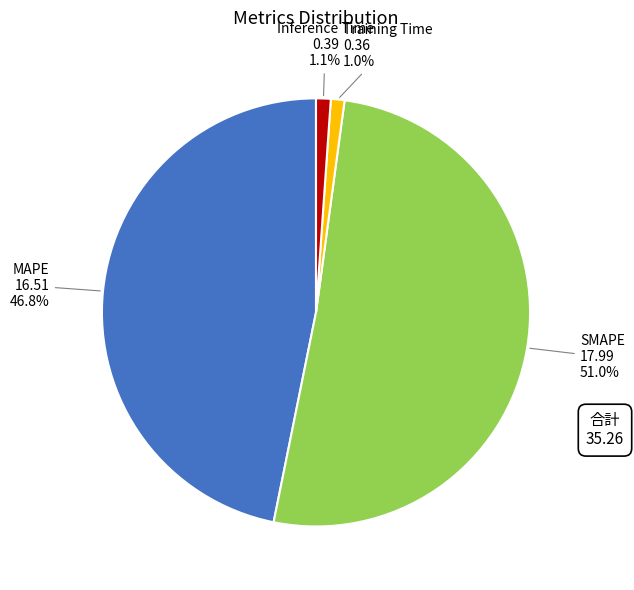

Which category has the biggest portion of the pie?

SMAPE